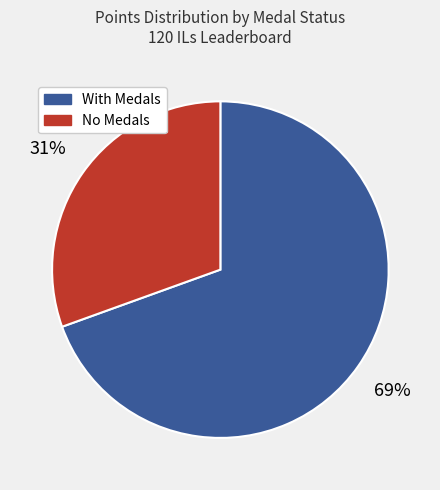

To the nearest percent, what is the average slice percentage?

50%